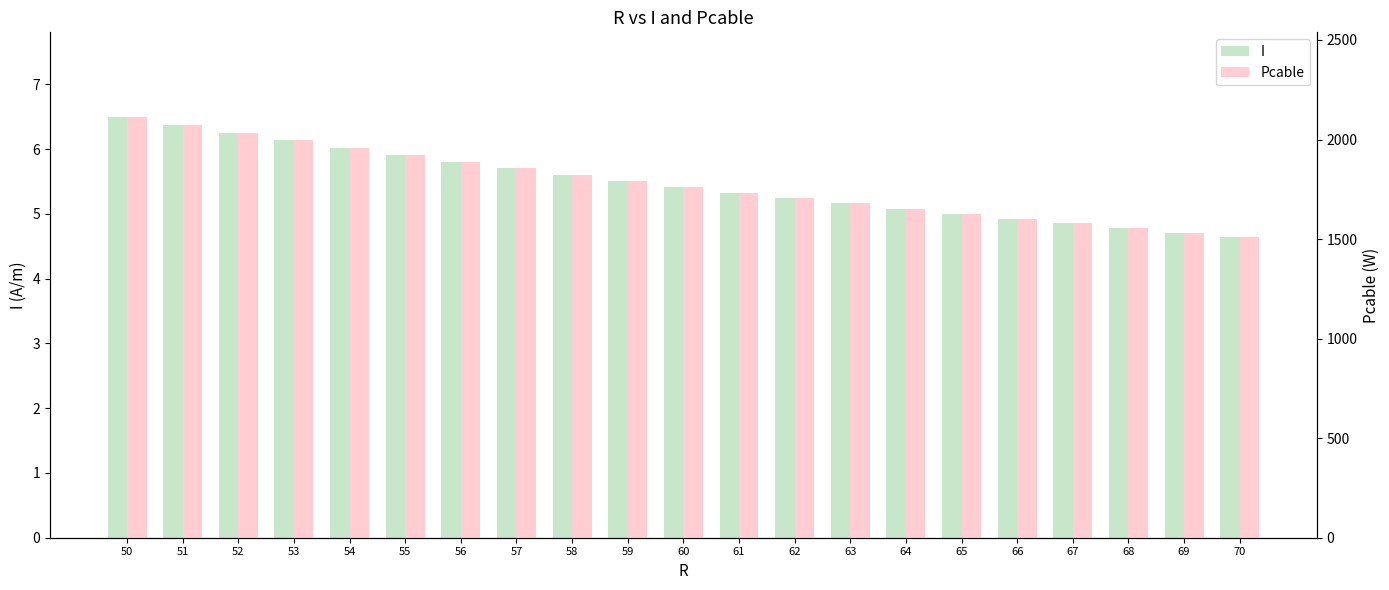

The value of I at 69 is 7.8. True or false?

False